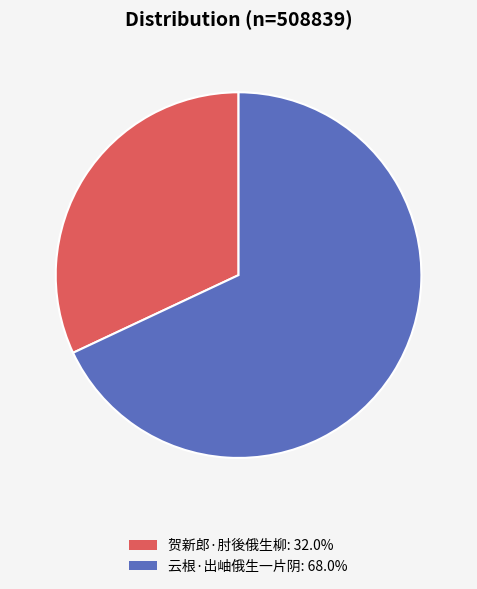

Is it true that 贺新郎·肘後俄生柳 is 40% of the pie?

False